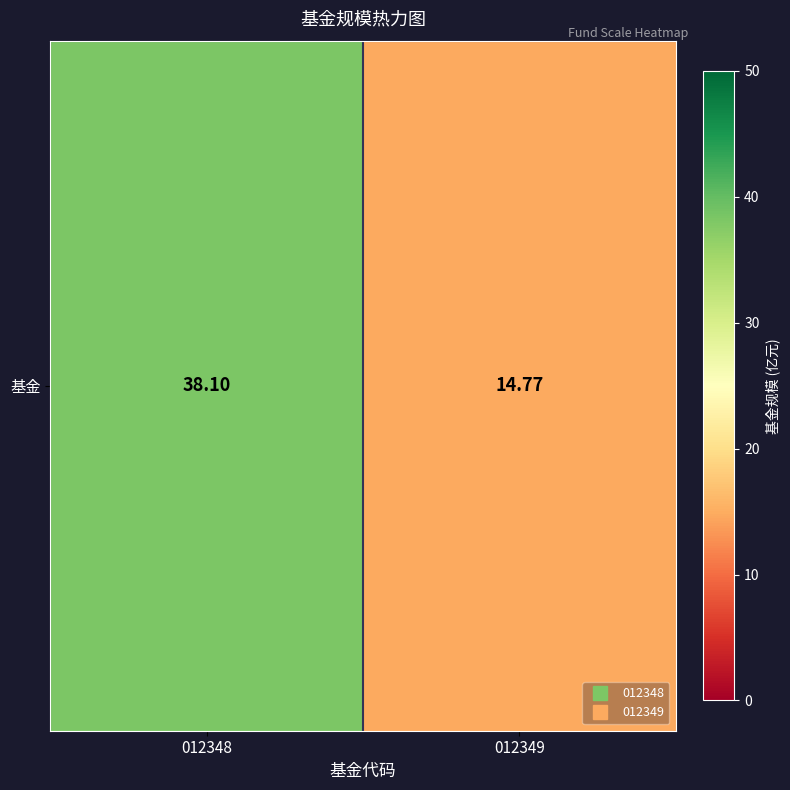

Reading left to right, transcribe all the data shown in this chart.

012348=38.1	012349=14.8